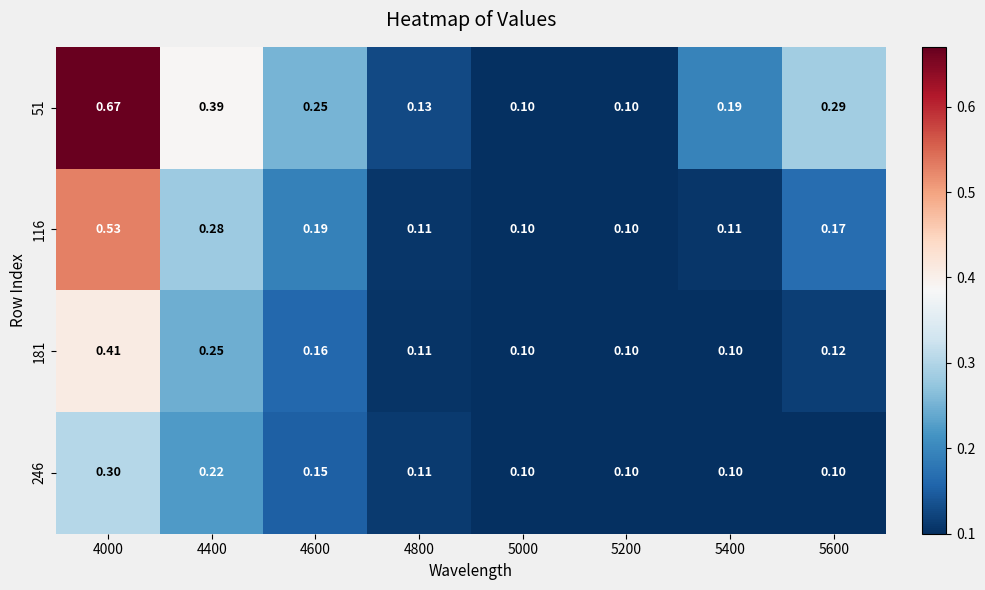

How many series are shown in this chart?

4